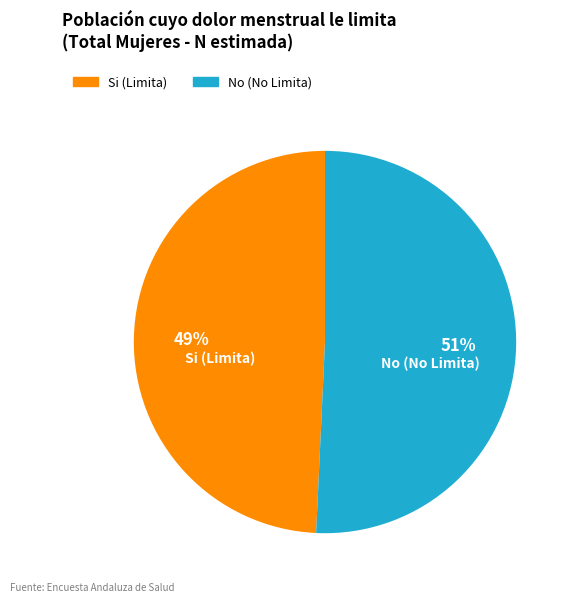

Rank the categories by value from highest to lowest.

No, Si